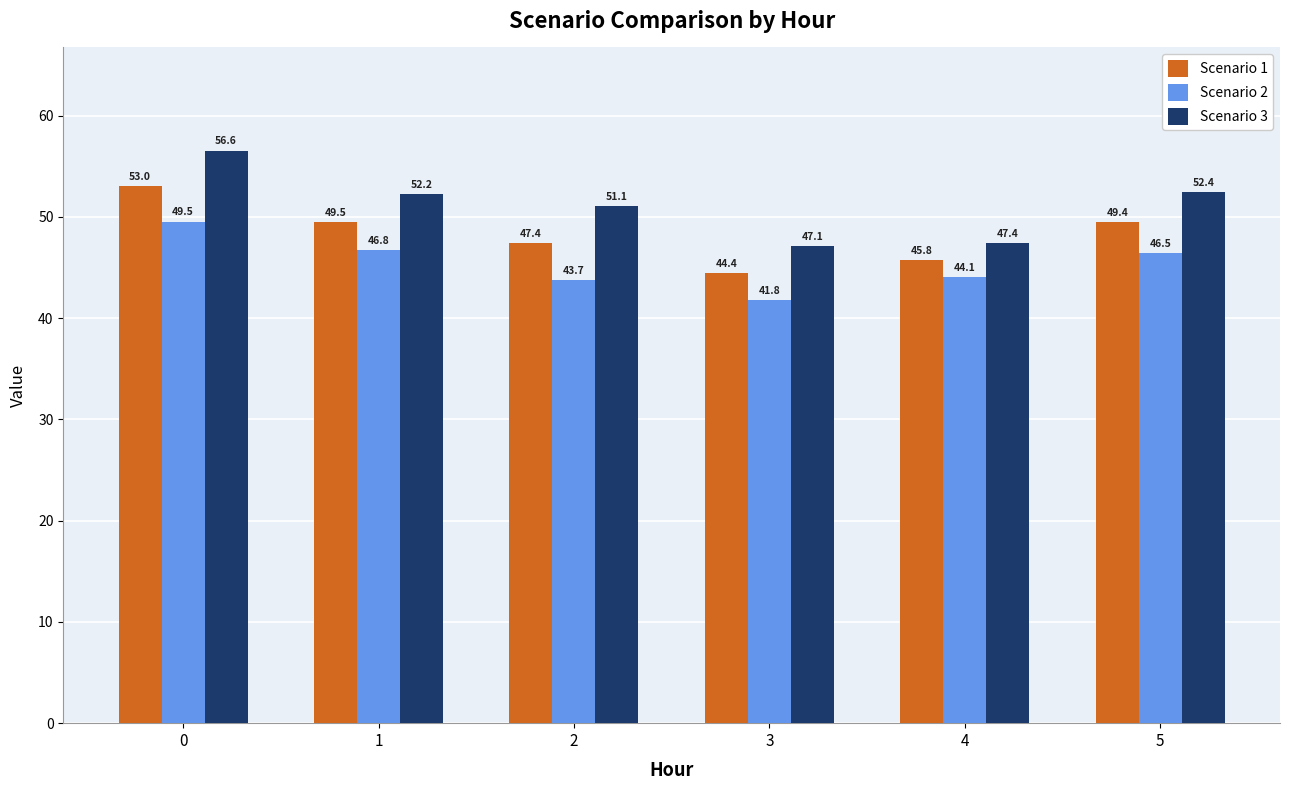

At how many categories does at least one series exceed 50?

4